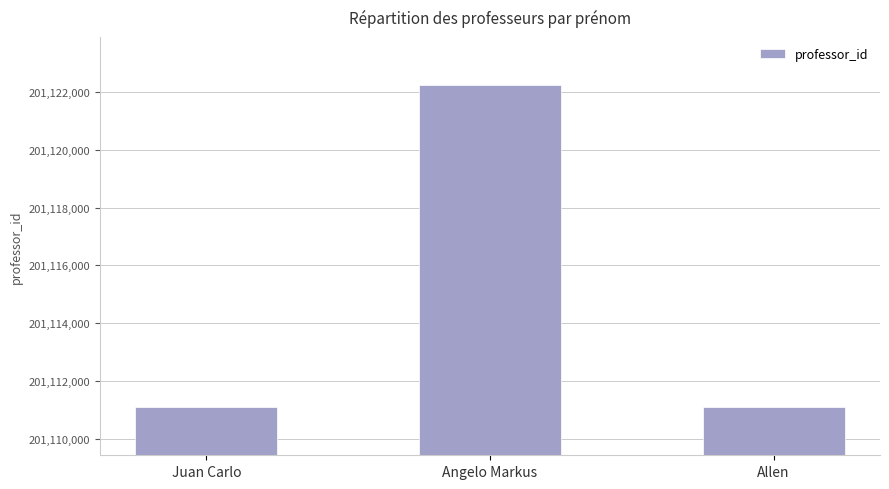

What is the label of the 3rd bar from the right?

Juan Carlo